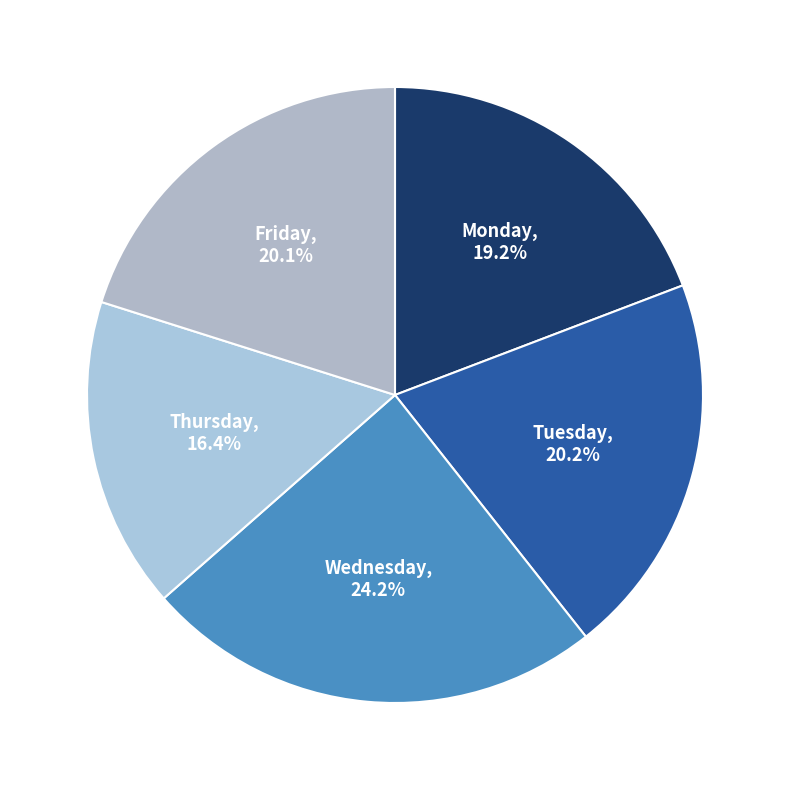

Which slice is the smallest?

Thursday